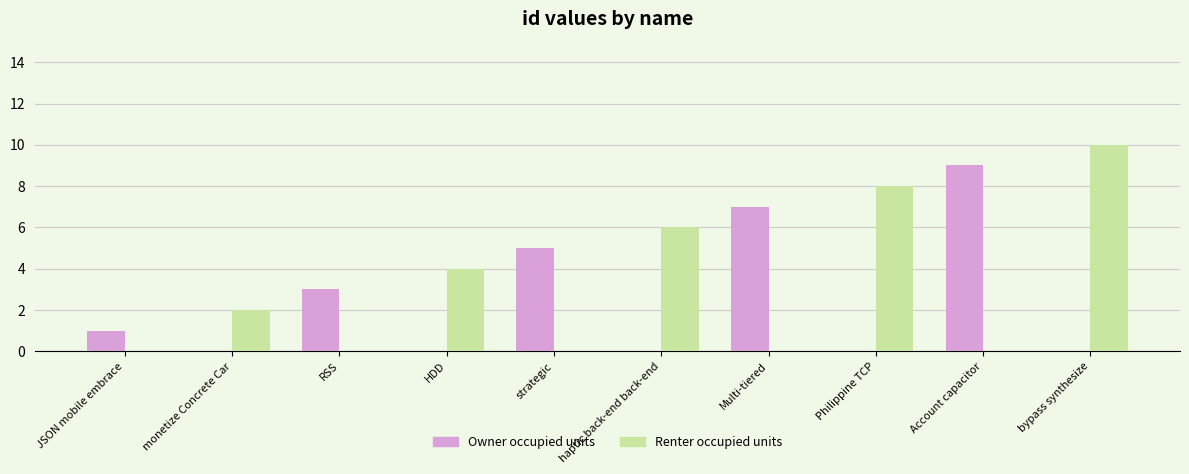

How many groups of bars are there?

10